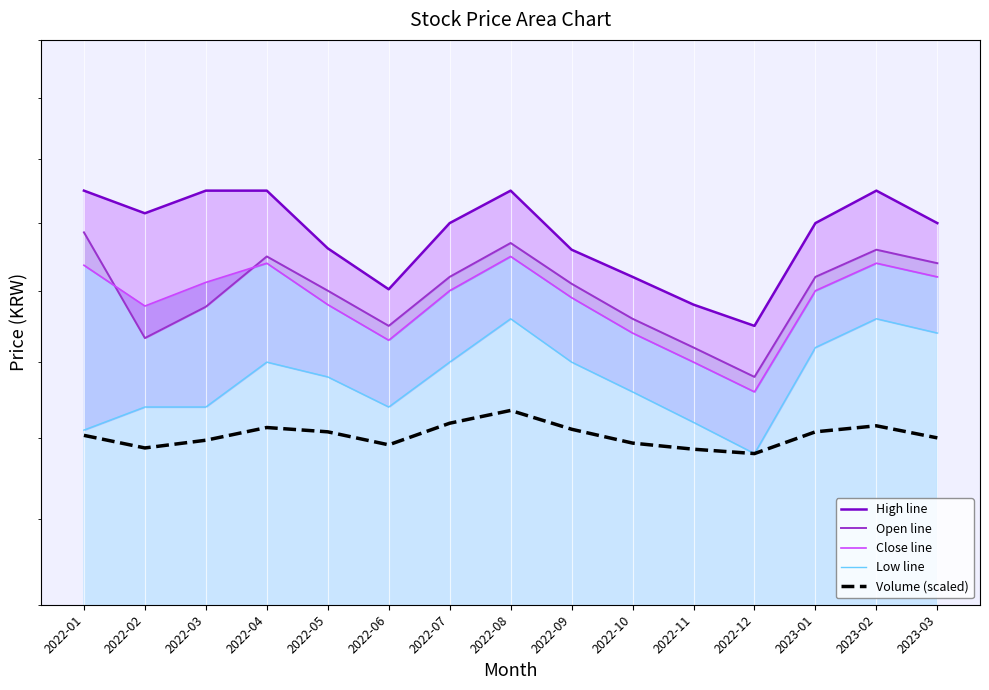

Where is High line nearest to the value 1850?

2022-09